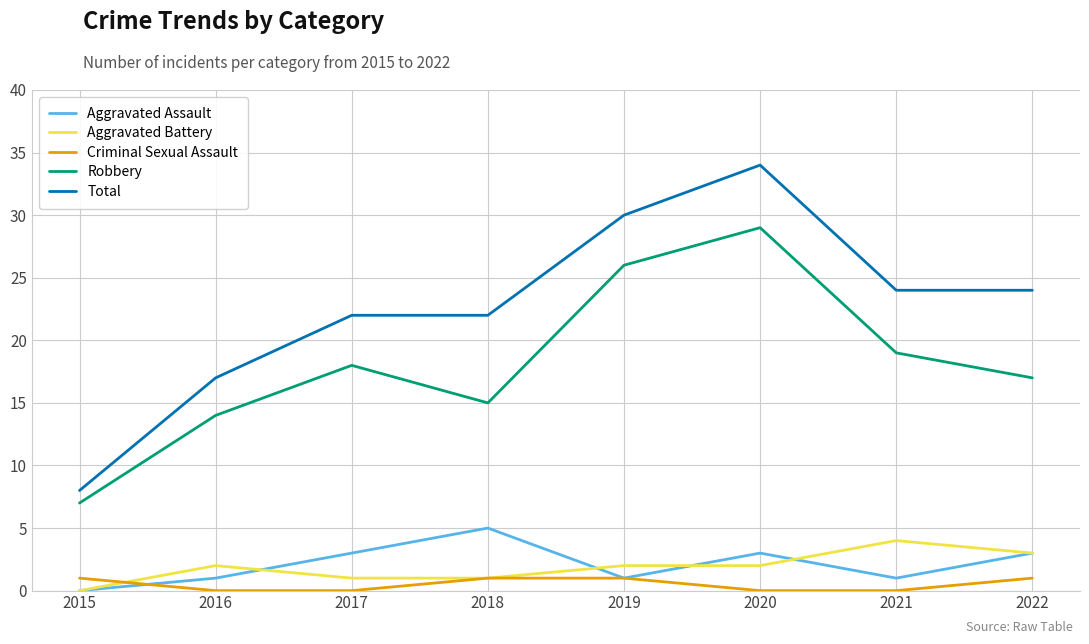

Which series has the largest total across all categories?

Total